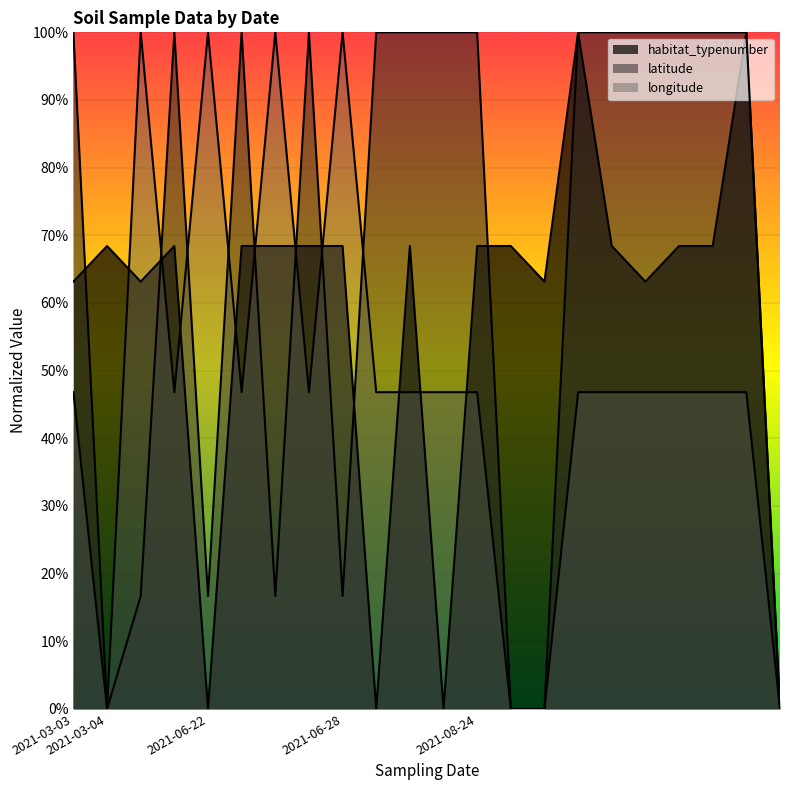

How many interior local peaks does the longitude series have?

4